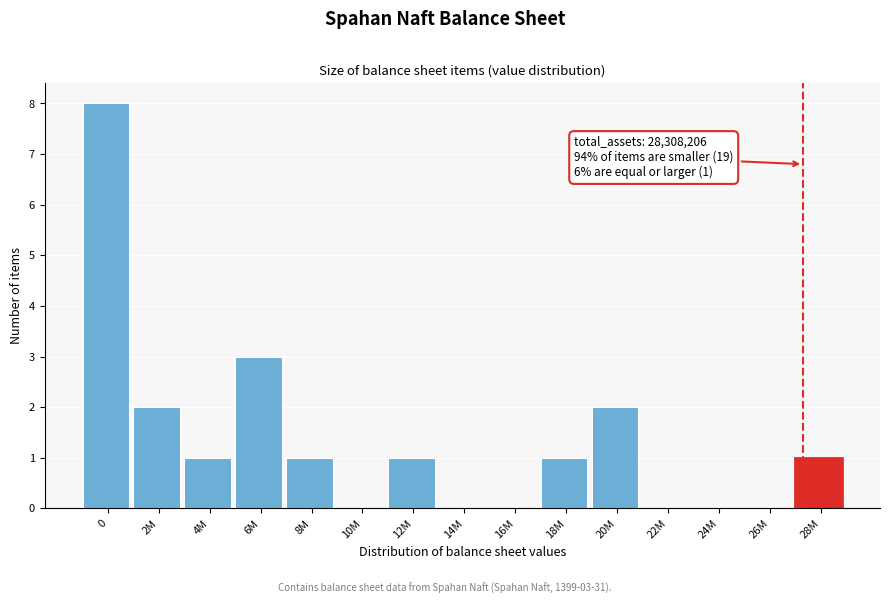

Reading left to right, list all the values displayed in this chart.

0=8	2M=2	4M=1	6M=3	8M=1	10M=0	12M=1	14M=0	16M=0	18M=1	20M=2	22M=0	24M=0	26M=0	28M=1